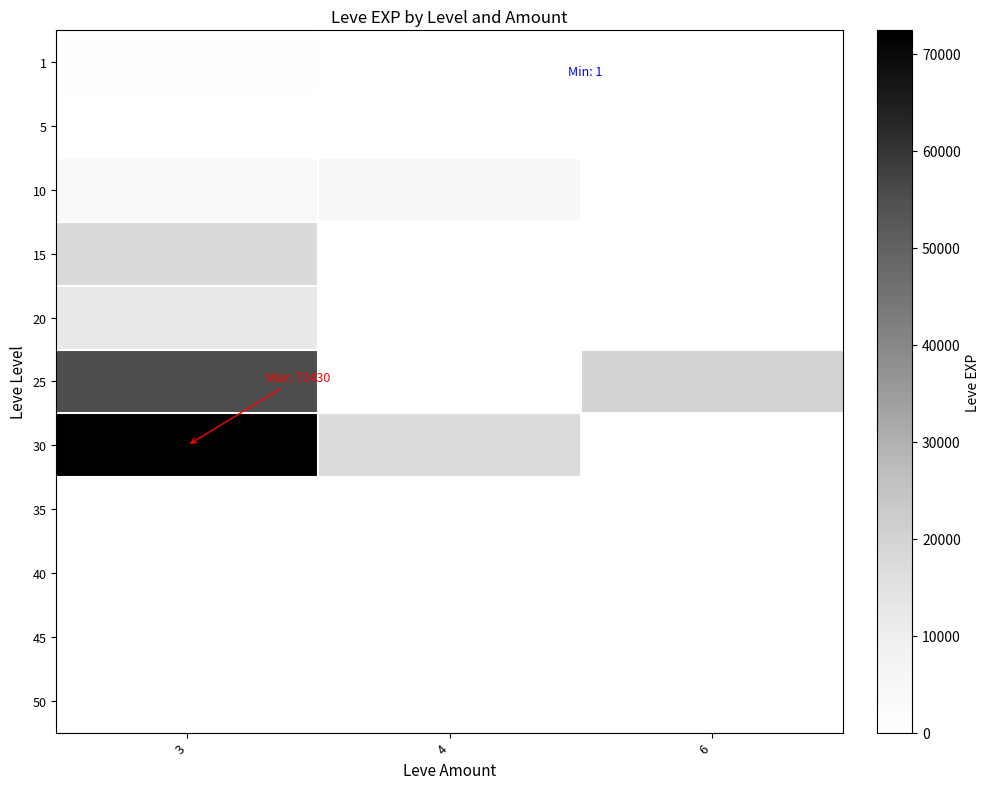

Which series has the largest total across all categories?

30